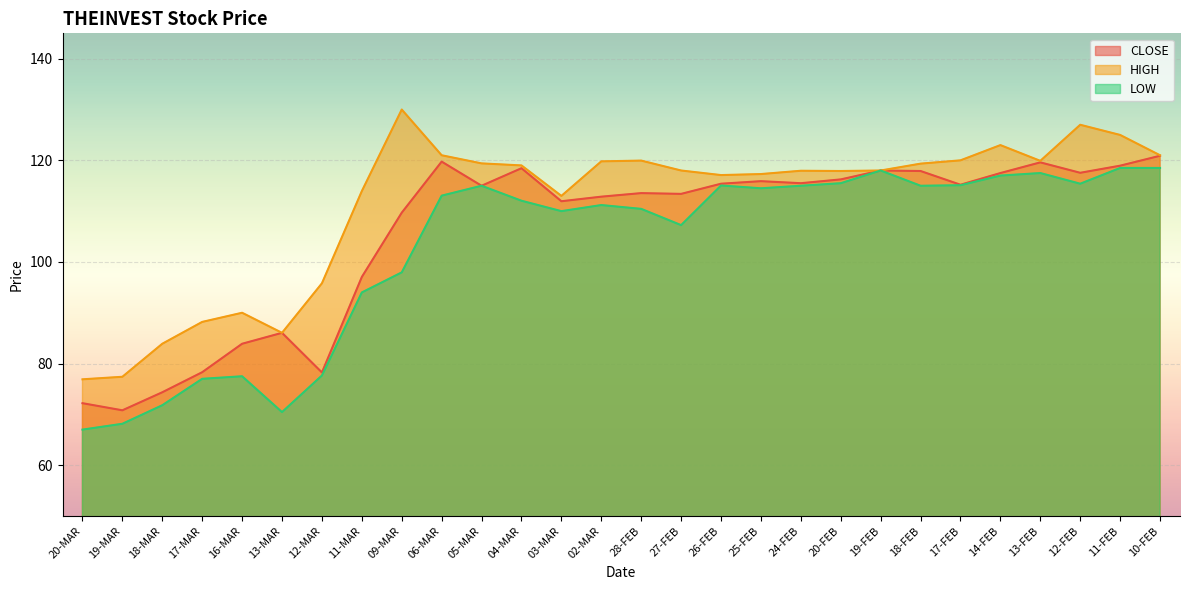

Which has a higher value, 12-FEB or 09-MAR?

12-FEB